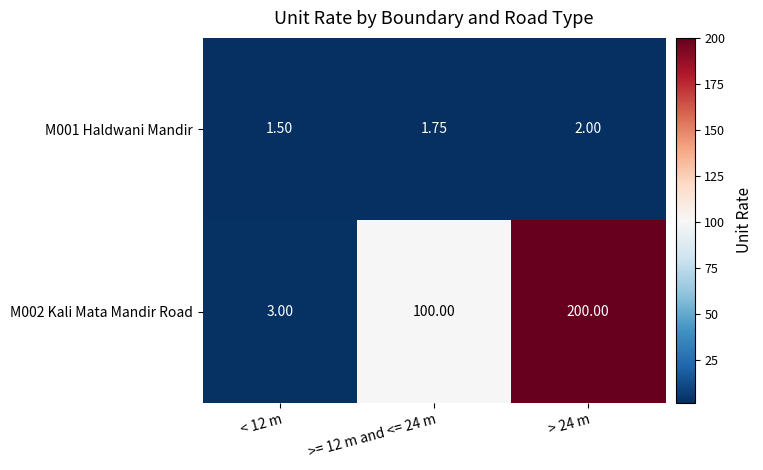

Rank the series by their average value, from highest to lowest.

M002 Kali Mata Mandir Road, M001 Haldwani Mandir